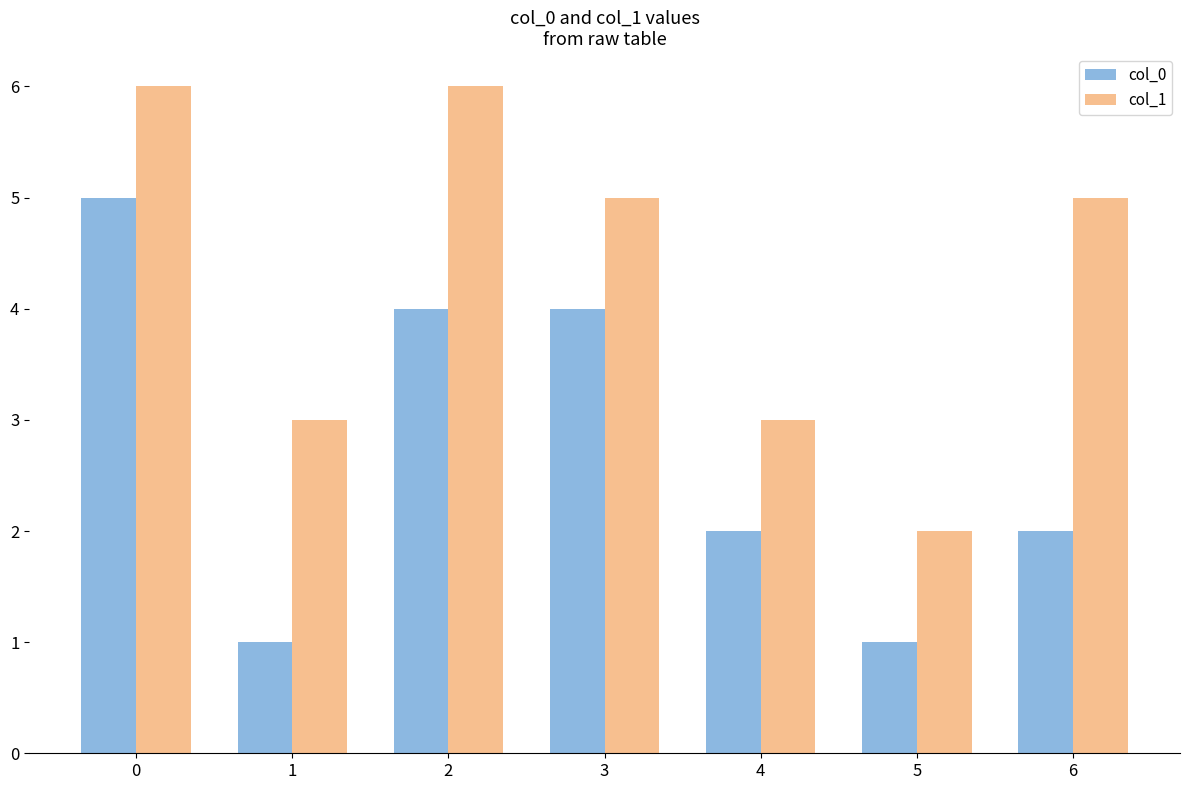

The value of col_0 at 3 is 4. True or false?

True